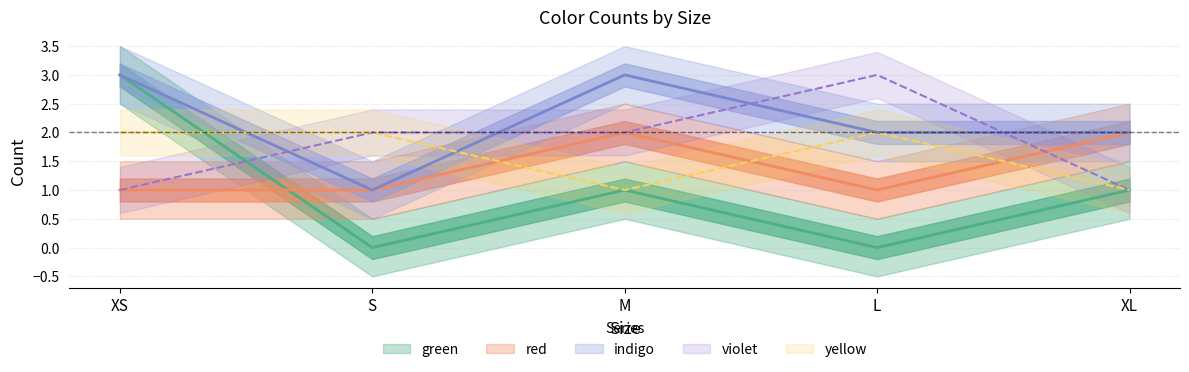

Reading right to left, list all the values displayed in this chart.

green: XL=1	L=0	M=1	S=0	XS=3
indigo: XL=2	L=2	M=3	S=1	XS=3
red: XL=2	L=1	M=2	S=1	XS=1
violet: XL=1	L=3	M=2	S=2	XS=1
yellow: XL=1	L=2	M=1	S=2	XS=2